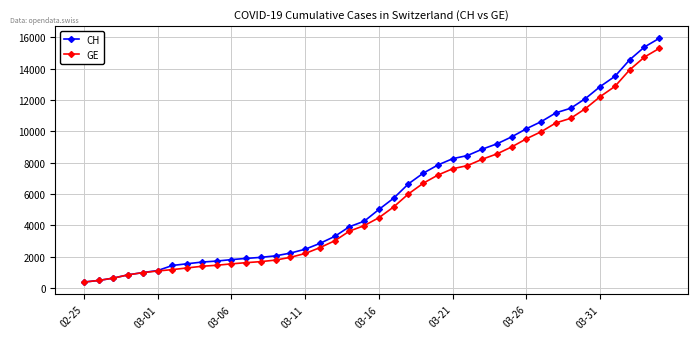

What is the value of the CH point at the 1st from the left?

375